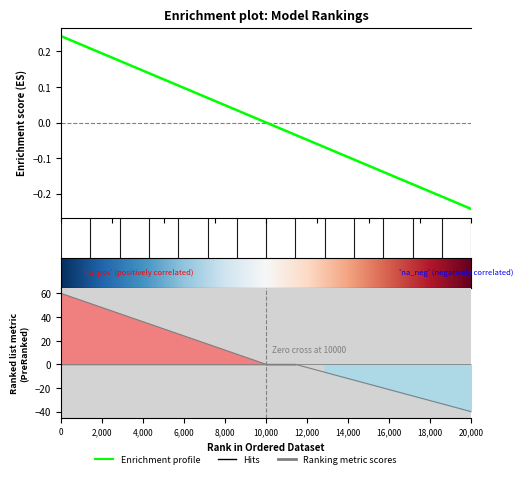

What is the maximum value shown in the chart?

0.2